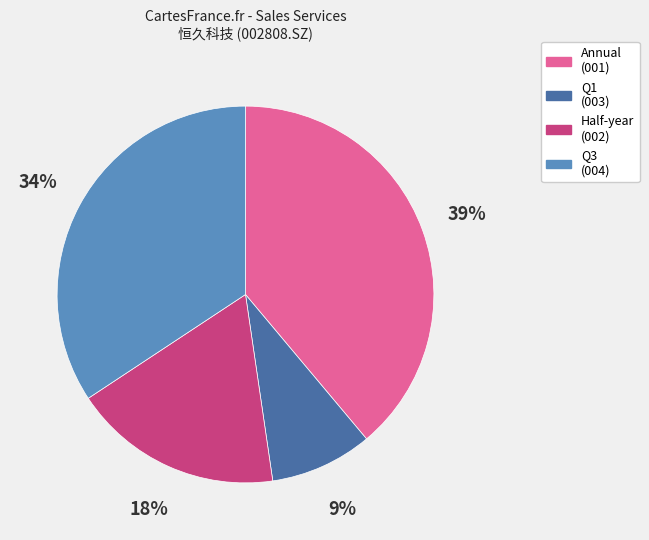

True or false: Annual (001) accounts for 44% of the total.

False